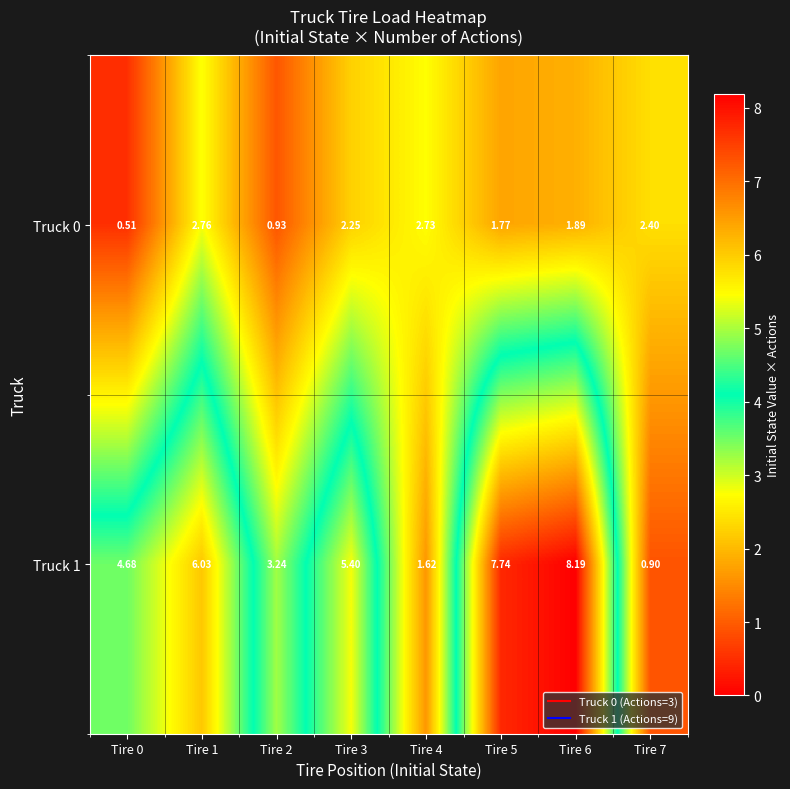

Is the value of Truck 1 at Tire 4 greater than the value of Truck 0 at Tire 3?

No